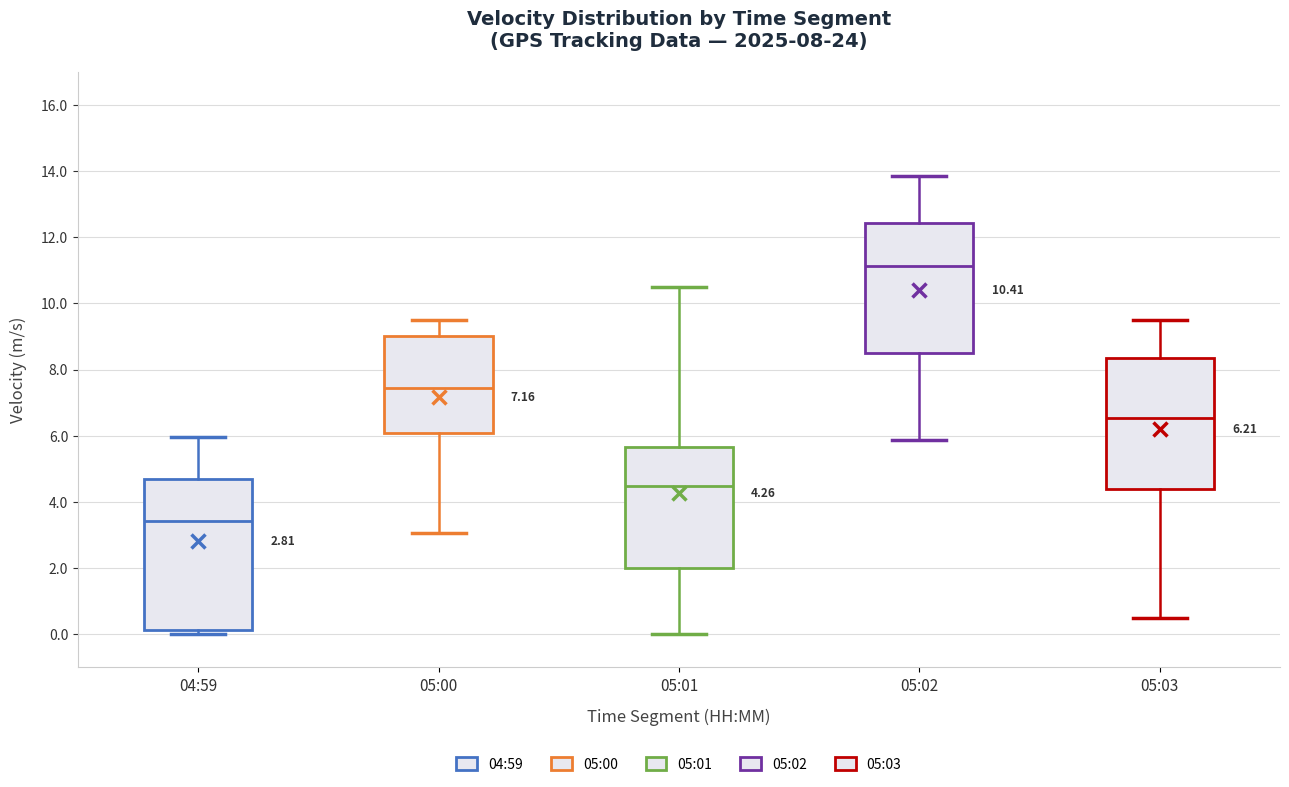

Which box is the tallest, from its lower edge to its upper edge?

04:59